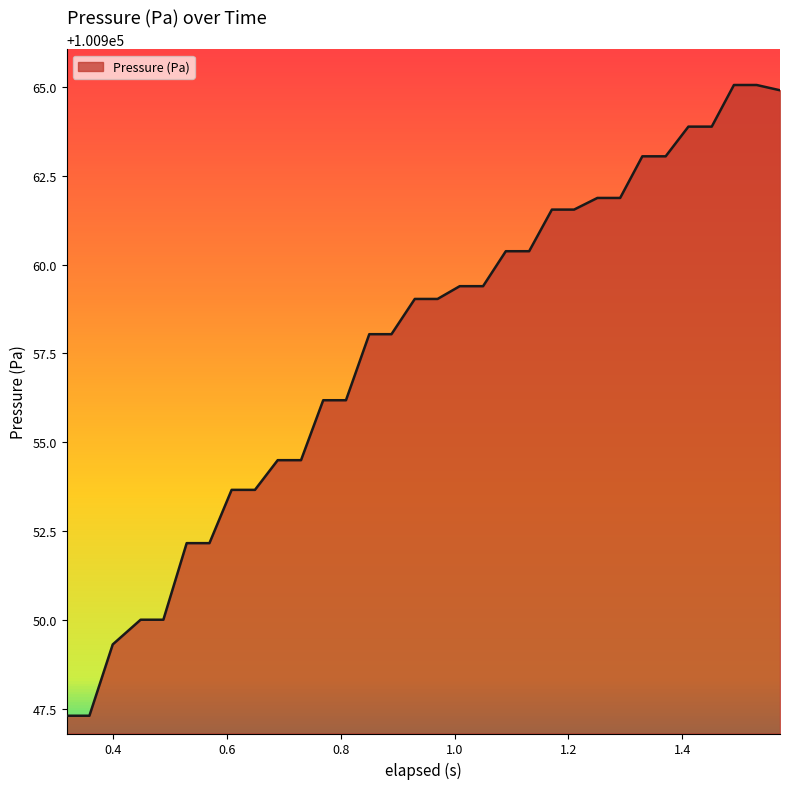

What is the difference between the maximum and minimum values?

17.8